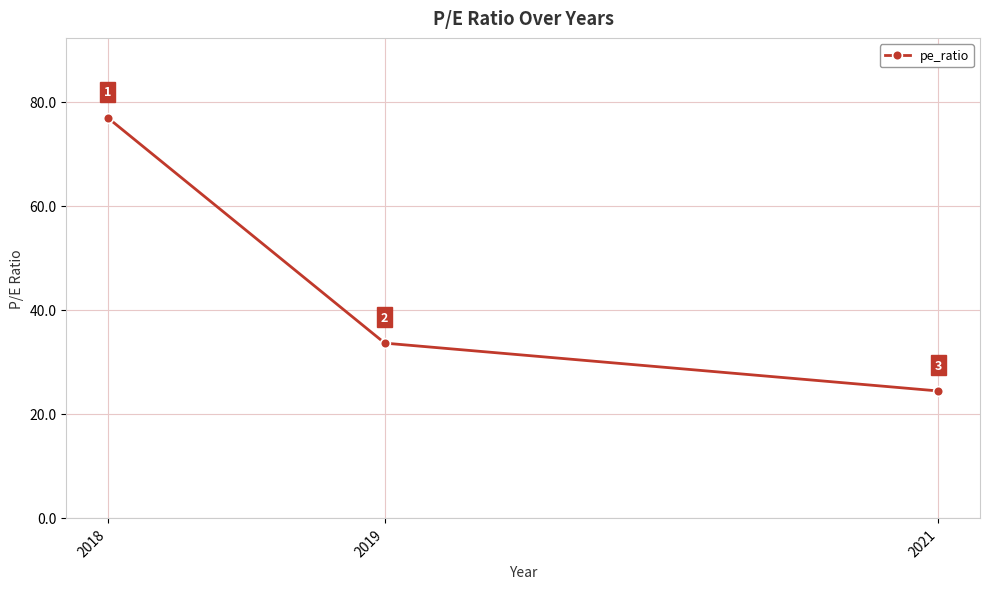

What is the value of the 2nd point from the left?

33.6